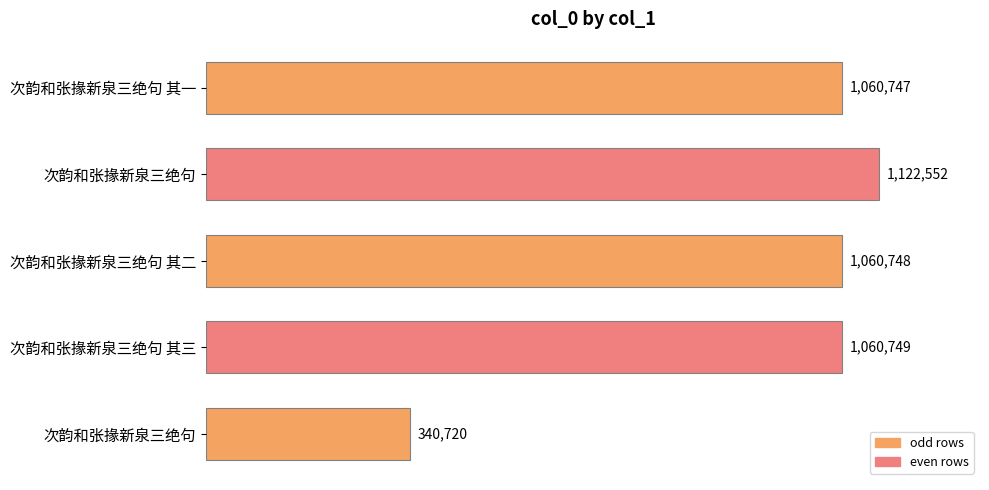

Does the chart contain any negative values?

No